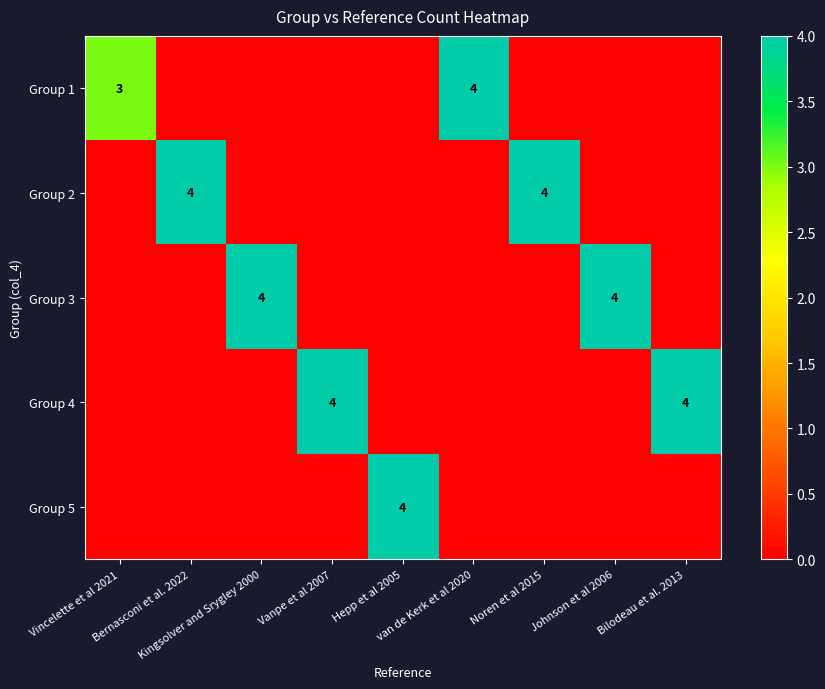

At how many categories does at least one series exceed 2?

9